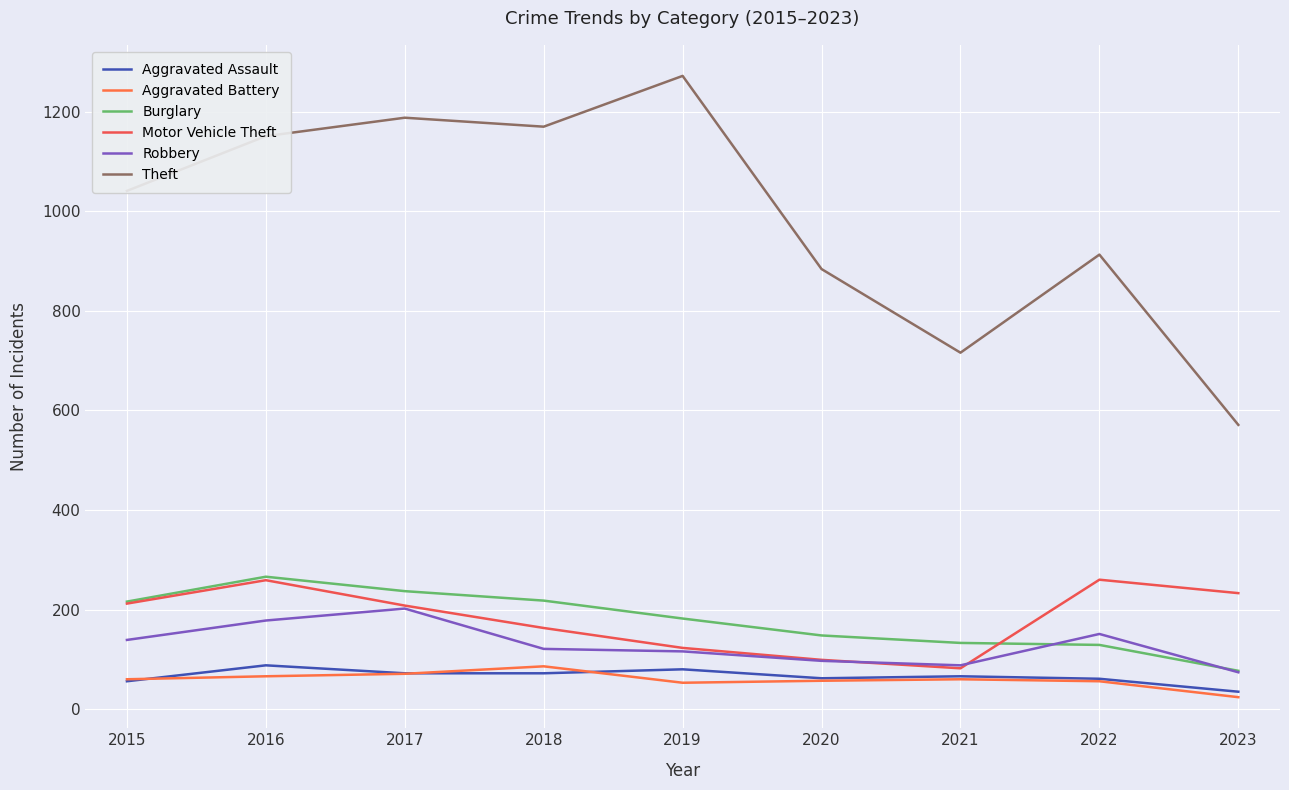

Between 2017 and 2019, which series saw the biggest shift?

Robbery